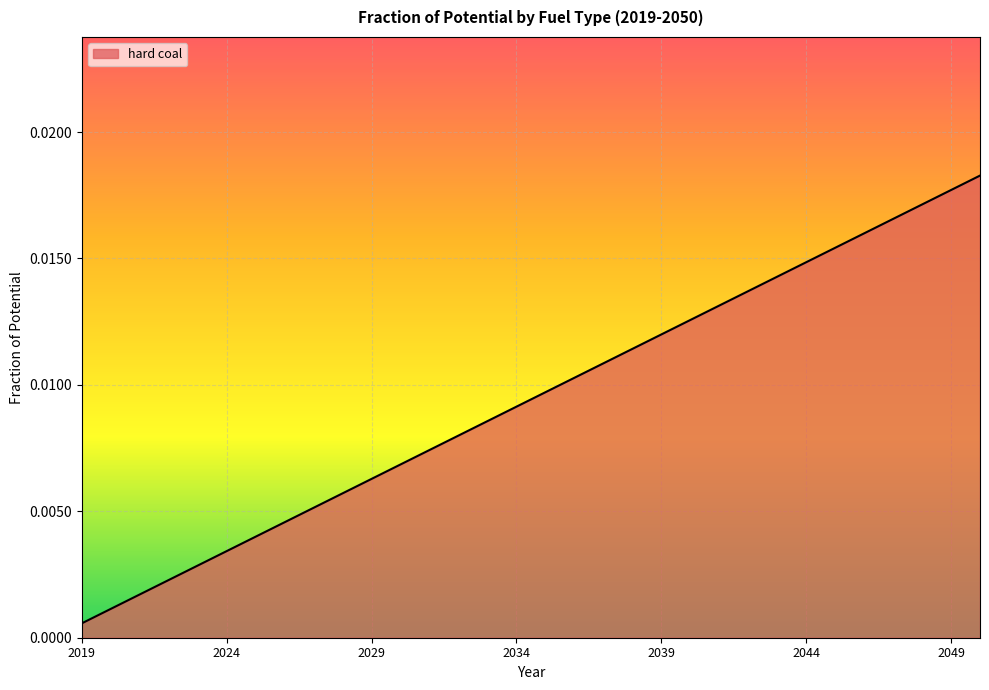

How many lines are shown in the chart?

1